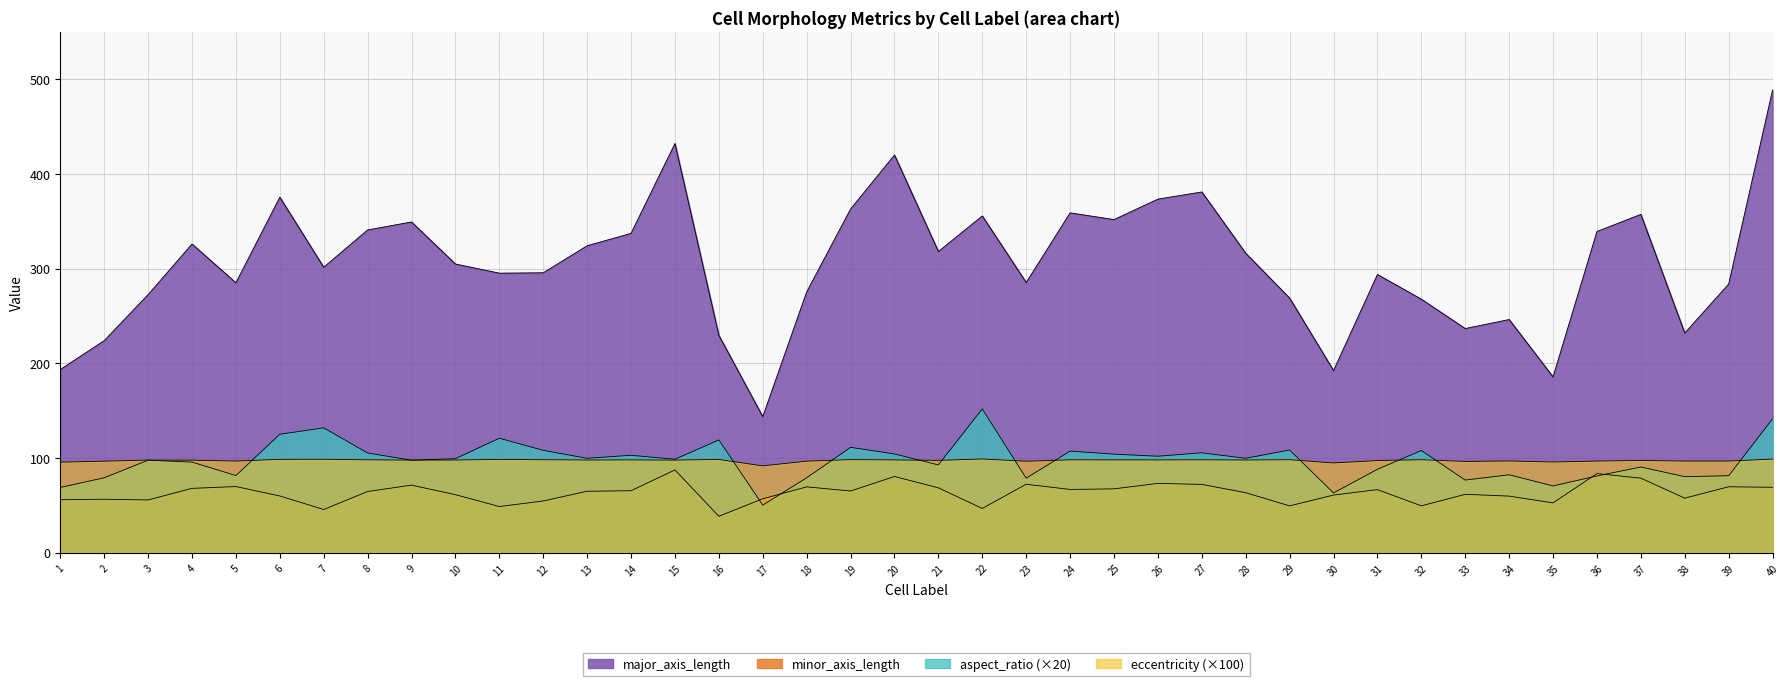

Reading left to right, transcribe all the data shown in this chart.

major_axis_length: 1=193.6	2=224.1	3=272.7	4=326.2	5=285.2	6=375.6	7=301.7	8=341.0	9=349.5	10=305.1	11=295.4	12=295.8	13=324.3	14=337.4	15=432.4	16=229.8	17=143.8	18=275.6	19=363.1	20=420.2	21=318.3	22=355.8	23=285.6	24=359.1	25=352.0	26=373.6	27=381.2	28=316.4	29=269.0	30=192.5	31=294.0	32=267.9	33=236.9	34=246.4	35=185.8	36=339.4	37=357.5	38=232.2	39=283.9	40=488.9
minor_axis_length: 1=56.1	2=56.5	3=55.8	4=68.0	5=70.0	6=60.0	7=45.7	8=64.7	9=71.5	10=61.4	11=48.9	12=54.7	13=65.0	14=65.6	15=87.5	16=38.6	17=57.0	18=69.6	19=65.2	20=80.6	21=68.6	22=46.8	23=72.4	24=66.9	25=67.5	26=73.3	27=72.2	28=63.5	29=49.5	30=61.0	31=66.7	32=49.6	33=61.8	34=59.9	35=52.7	36=83.7	37=78.8	38=57.7	39=69.7	40=69.2
aspect_ratio: 1=69.0	2=79.2	3=97.8	4=95.8	5=81.6	6=125.2	7=132.0	8=105.4	9=97.8	10=99.4	11=121.0	12=108.2	13=99.8	14=103.0	15=98.8	16=119.2	17=50.4	18=79.2	19=111.4	20=104.4	21=92.8	22=152.0	23=78.8	24=107.4	25=104.2	26=102.0	27=105.6	28=99.8	29=108.6	30=63.2	31=88.2	32=108.0	33=76.8	34=82.4	35=70.6	36=81.2	37=90.6	38=80.4	39=81.4	40=141.4
eccentricity: 1=95.7	2=96.8	3=97.9	4=97.8	5=96.9	6=98.7	7=98.8	8=98.2	9=97.9	10=98.0	11=98.6	12=98.3	13=98.0	14=98.1	15=97.9	16=98.6	17=91.8	18=96.8	19=98.4	20=98.1	21=97.6	22=99.1	23=96.7	24=98.2	25=98.1	26=98.1	27=98.2	28=98.0	29=98.3	30=94.9	31=97.4	32=98.3	33=96.5	34=97.0	35=95.9	36=96.9	37=97.5	38=96.9	39=96.9	40=99.0